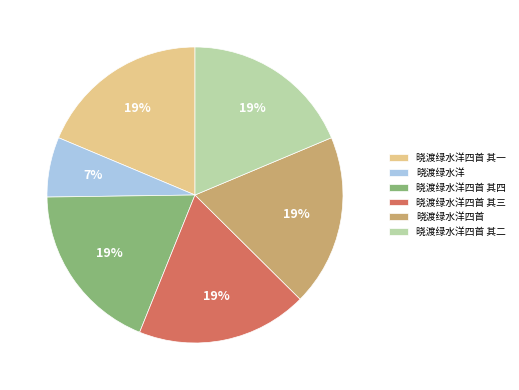

What is the ratio of the value at 晓渡绿水洋四首 其二 to the value at 晓渡绿水洋四首?

1.0